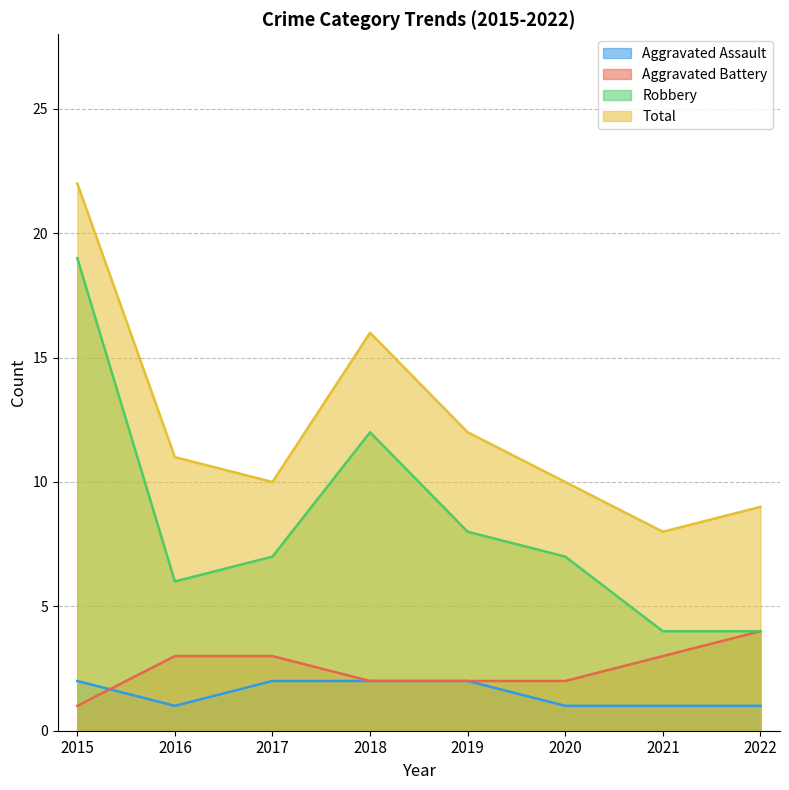

Reading right to left, list all the values displayed in this chart.

Aggravated Assault: 1	1	1	2	2	2	1	2
Aggravated Battery: 4	3	2	2	2	3	3	1
Robbery: 4	4	7	8	12	7	6	19
Total: 9	8	10	12	16	10	11	22